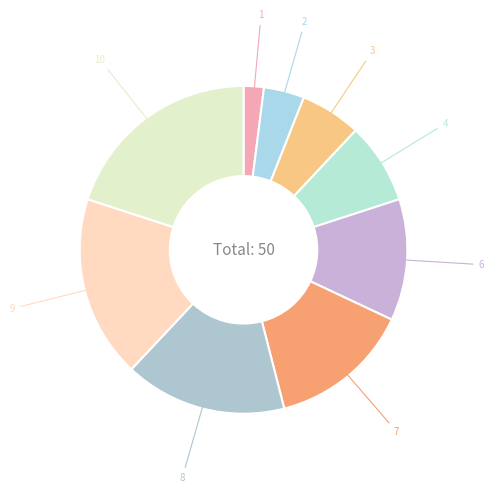

Count the number of slices in the pie.

9